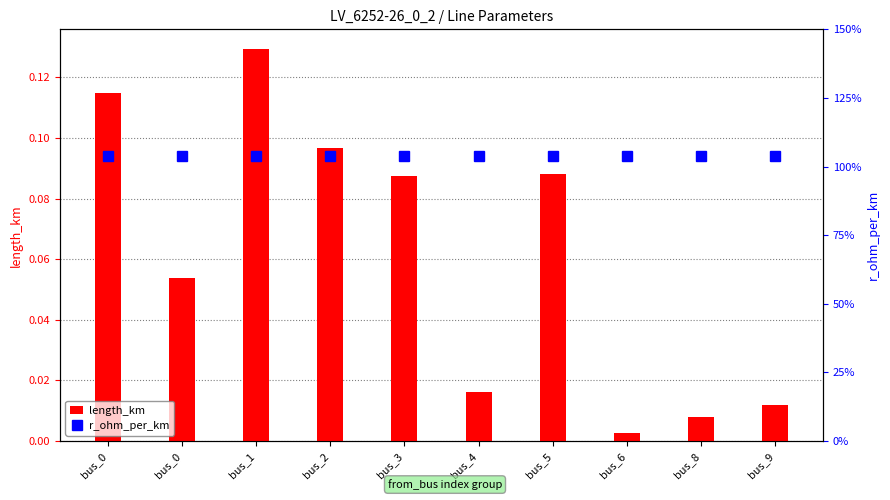

At which category is the sum across all series the highest?

bus_1